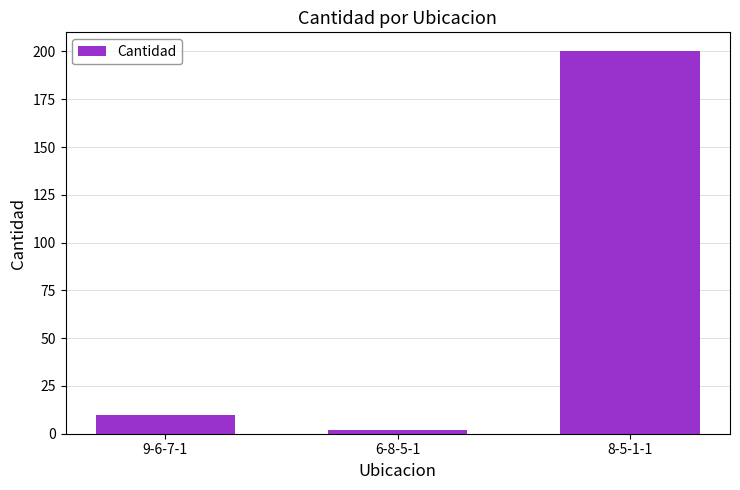

How many data points are less than 10?

1